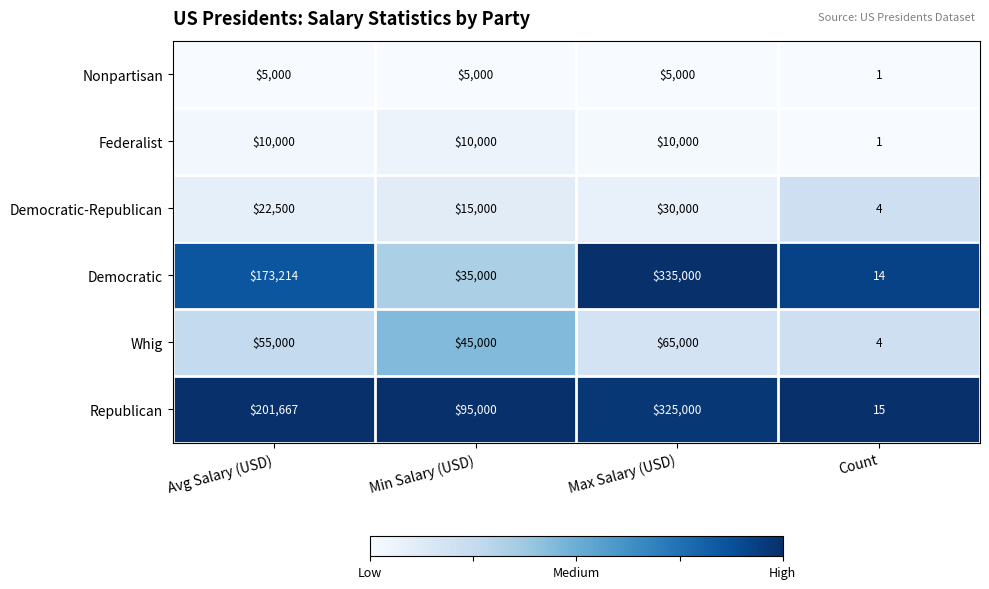

Where is Democratic-Republican nearest to the value 15002?

Min Salary (USD)